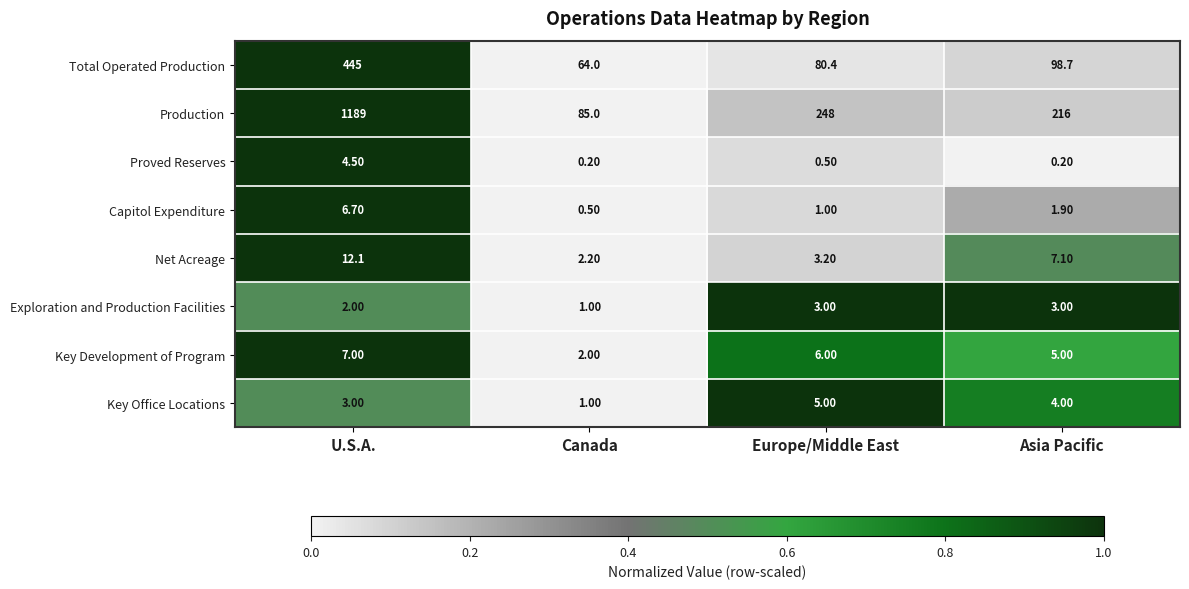

Rank the series by their maximum value, from highest to lowest.

Production, Total Operated Production, Net Acreage, Key Development of Program, Capitol Expenditure, Key Office Locations, Proved Reserves, Exploration and Production Facilities